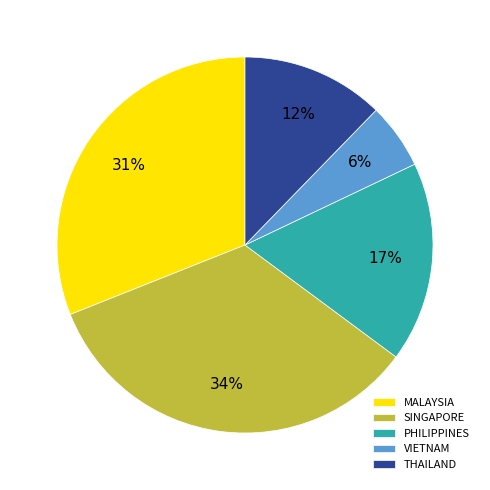

The SINGAPORE slice represents 34% of the pie. True or false?

True